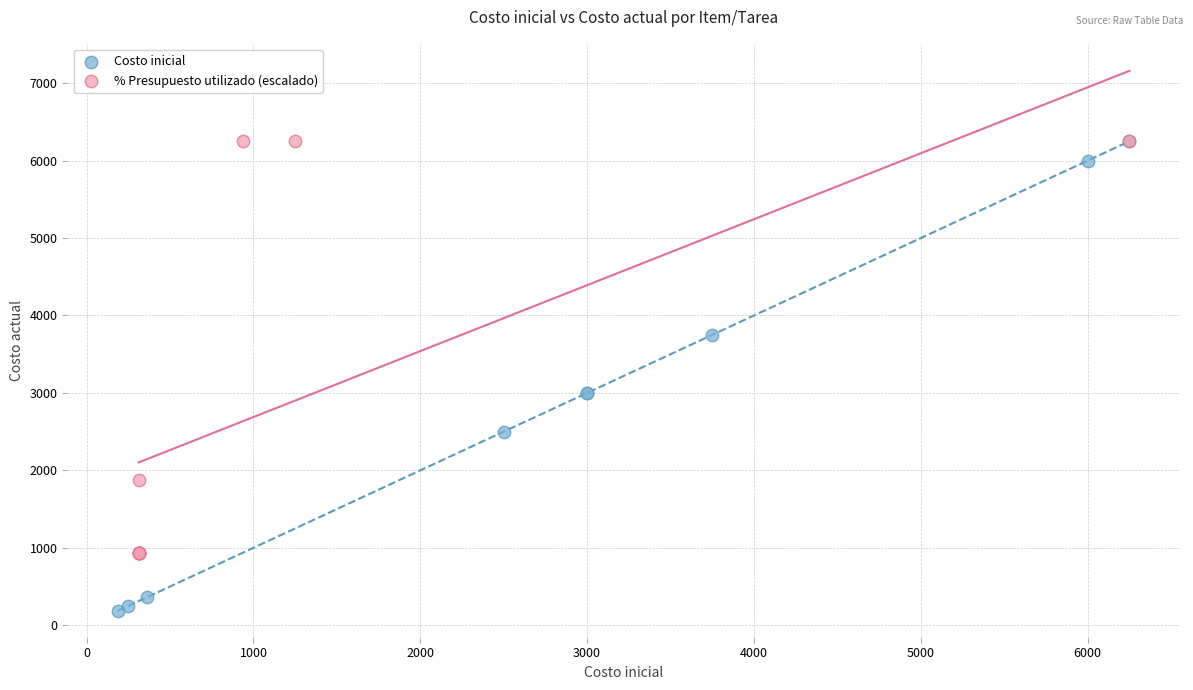

Which series reaches the minimum Y coordinate?

Costo inicial